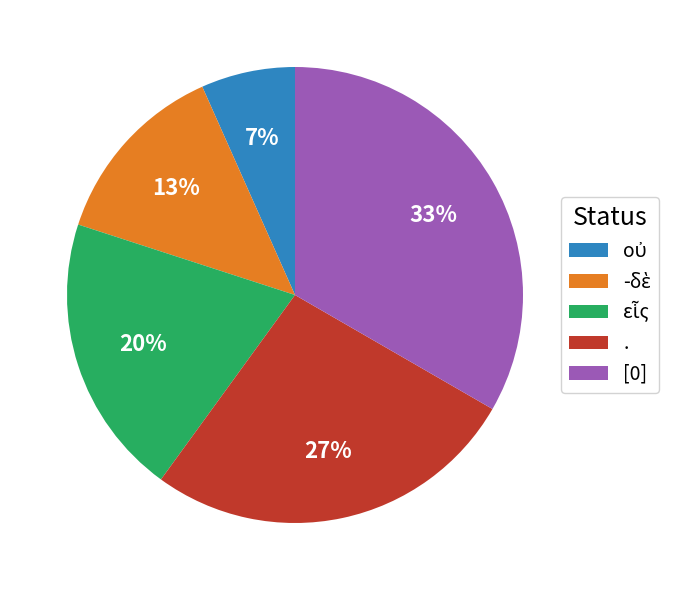

Which slice is the largest?

[0]